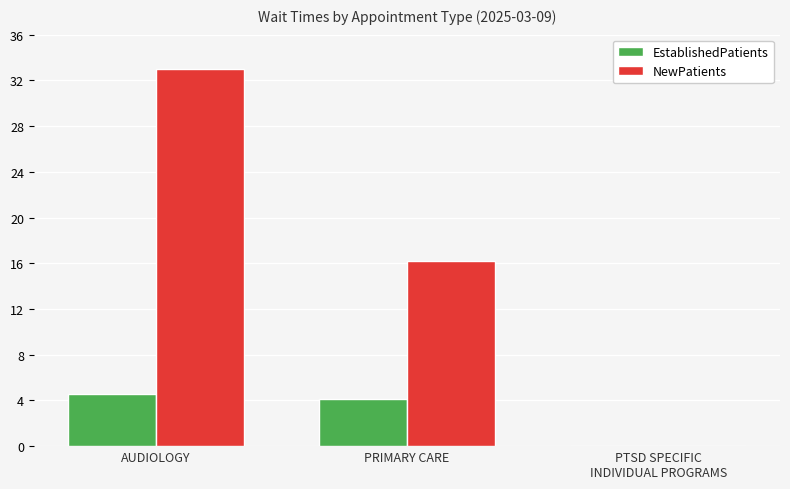

Read the EstablishedPatients value at PRIMARY CARE.

4.1